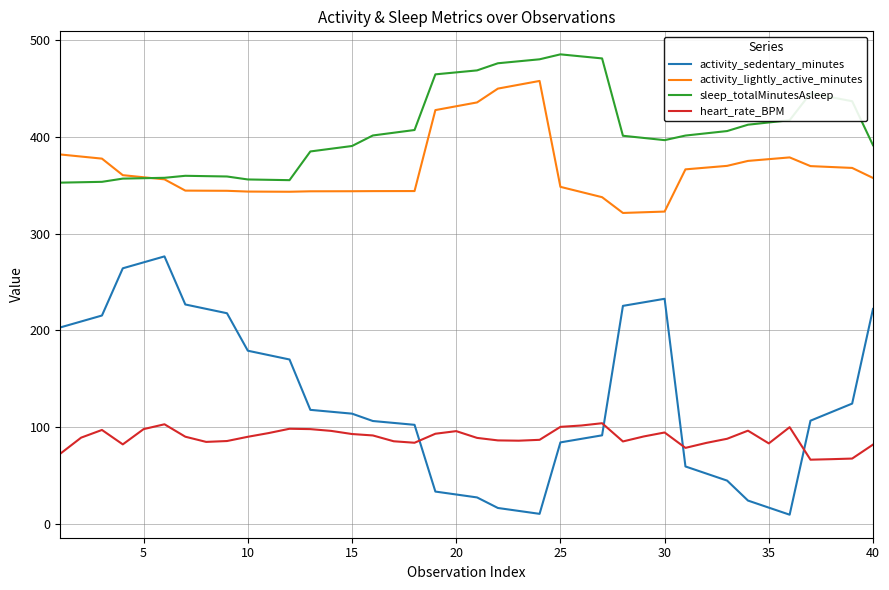

Which series has the largest total across all categories?

sleep_totalMinutesAsleep